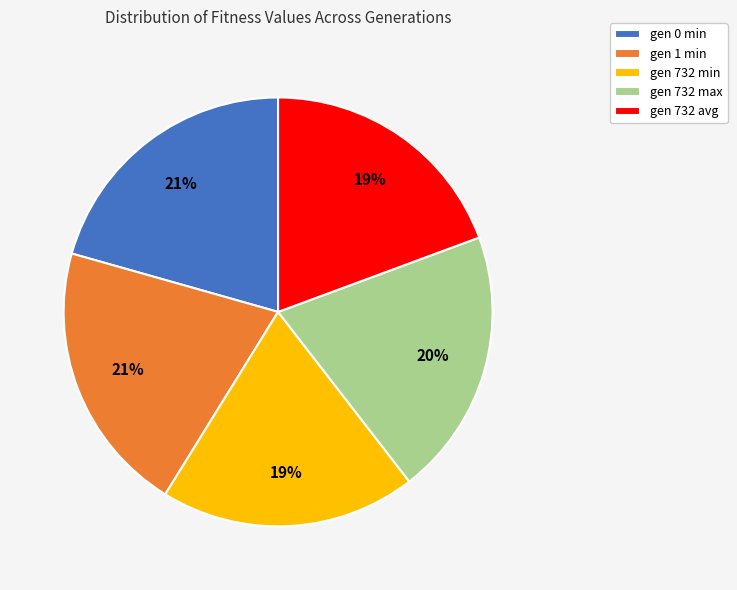

How many segments does this pie chart have?

5